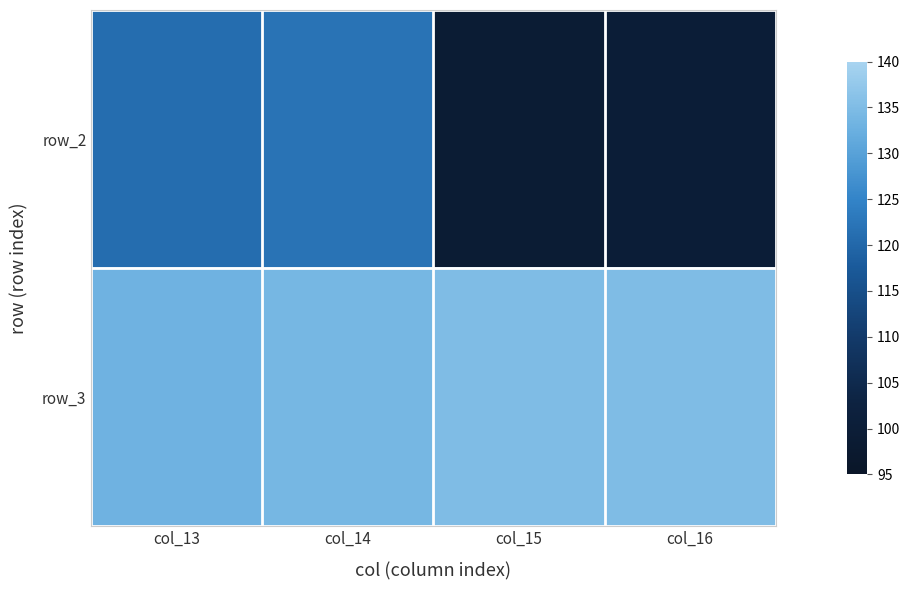

At how many categories does at least one series exceed 120?

4